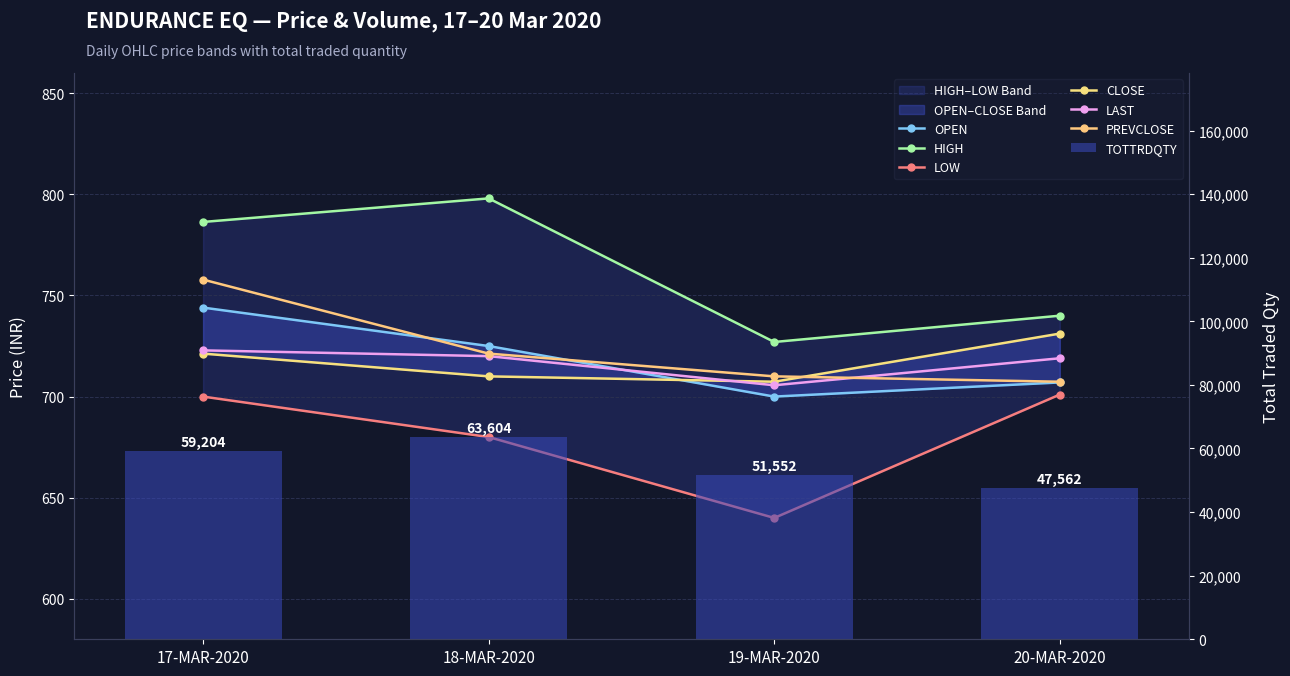

At which label does OPEN first exceed 725?

17-MAR-2020